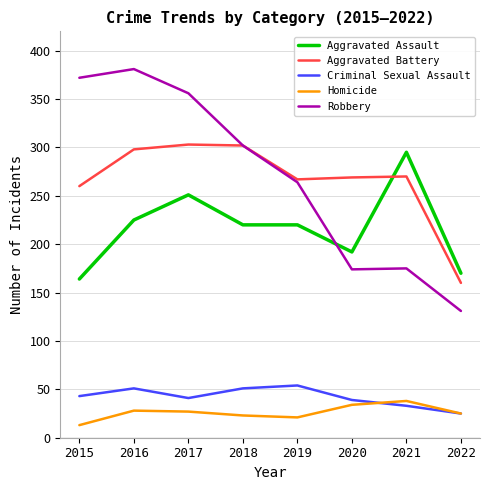

Which series has the widest spread of values?

Robbery